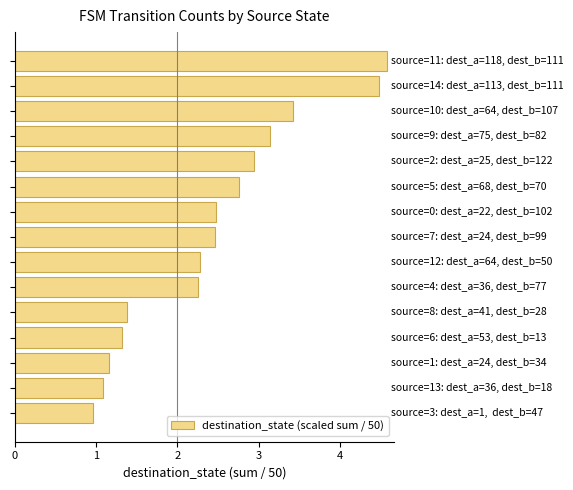

How many bars are there in total?

15